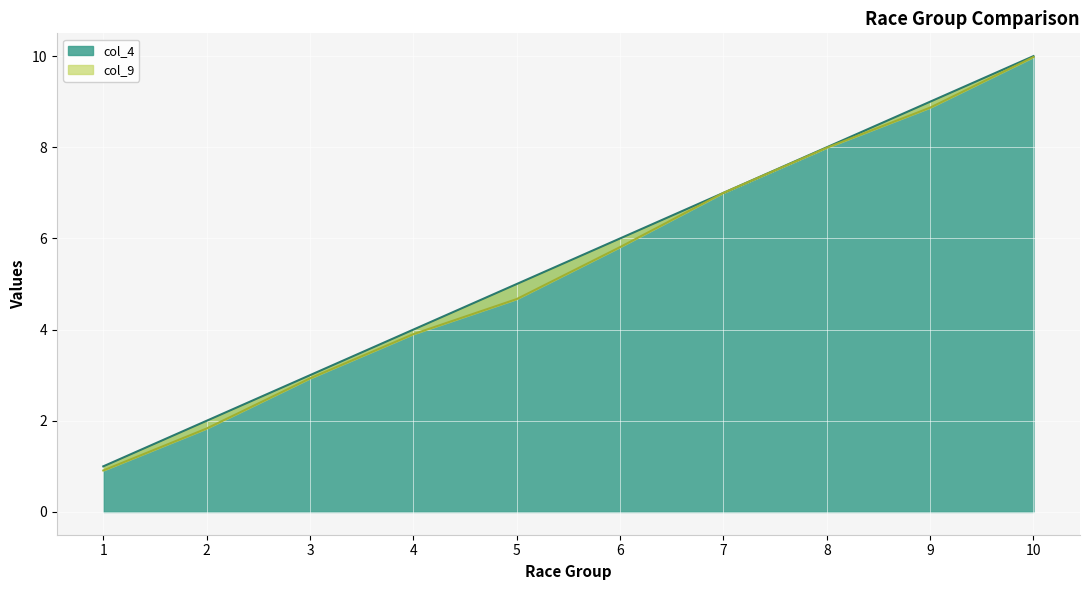

At which category does the chart reach its minimum across all series?

1